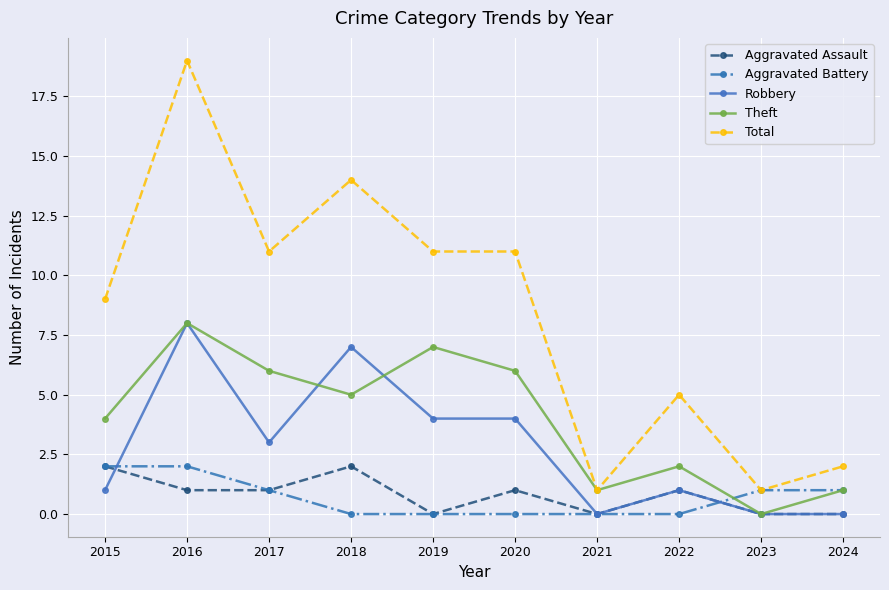

What is the average value of the Aggravated Assault series?

1